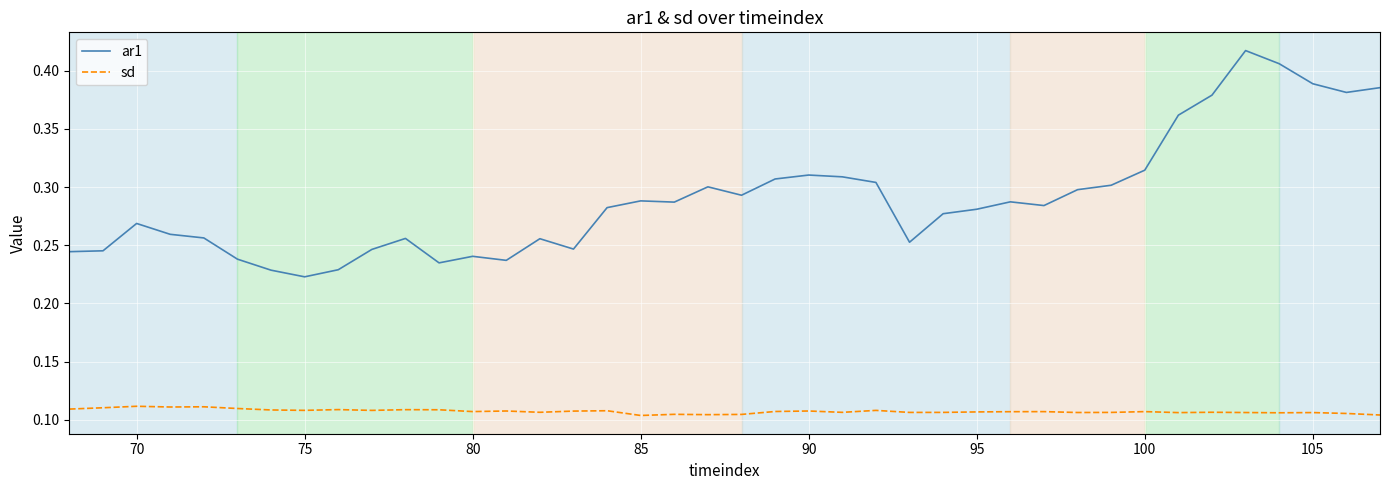

Which series has the largest total across all categories?

ar1